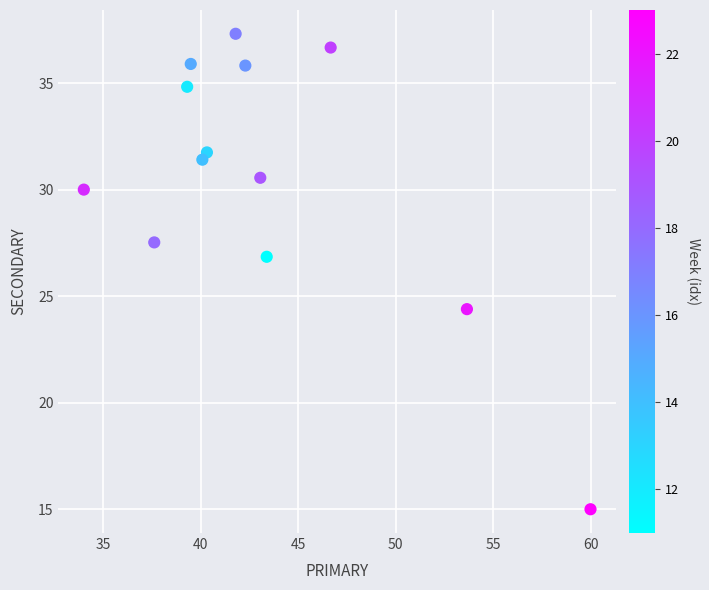

What is the range of X values (max minus min)?

26.0